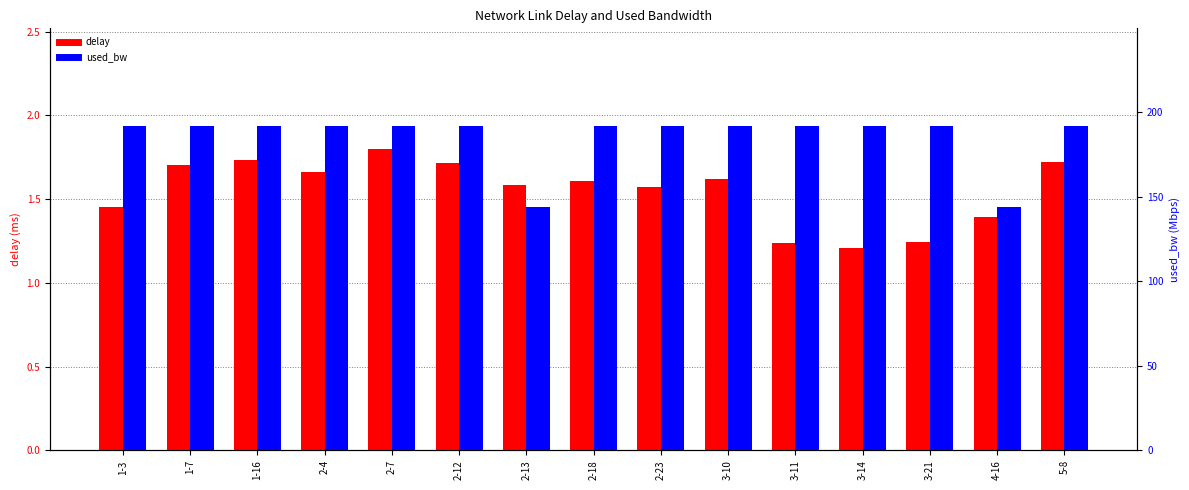

The used_bw series shows 192.0 at 1-3. True or false?

True